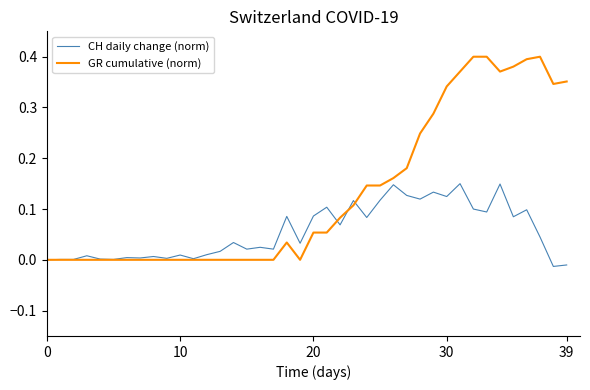

Rank the series by their average value, from lowest to highest.

CH daily change (norm), GR cumulative (norm)